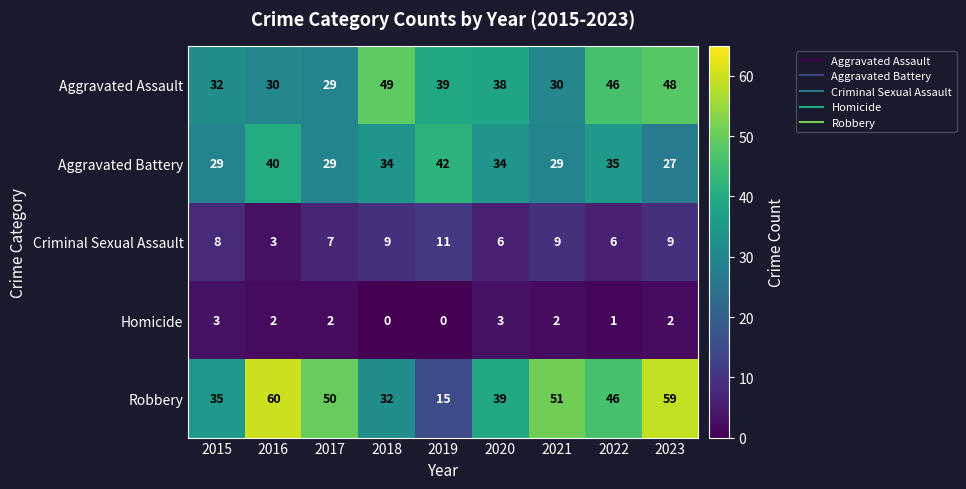

Which series has the widest spread of values?

Robbery